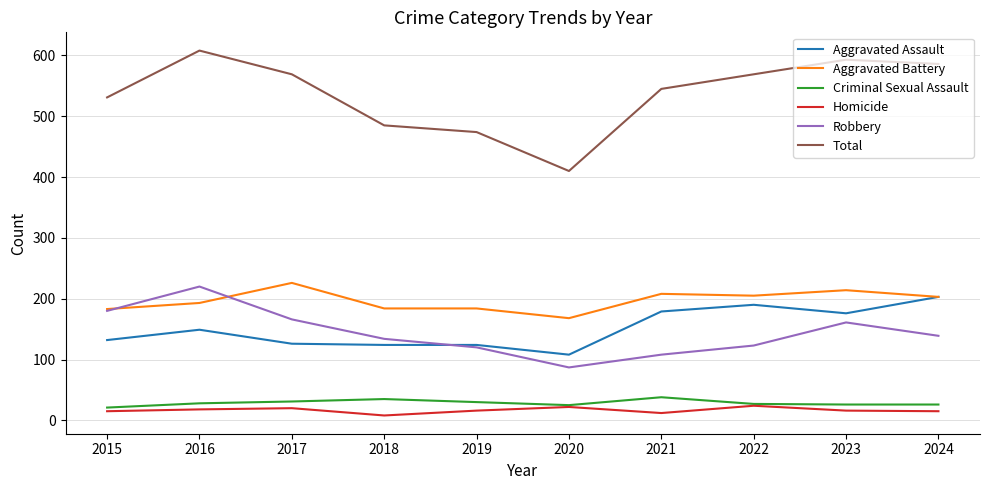

What are all the series names shown in the legend?

Aggravated Assault, Aggravated Battery, Criminal Sexual Assault, Homicide, Robbery, Total